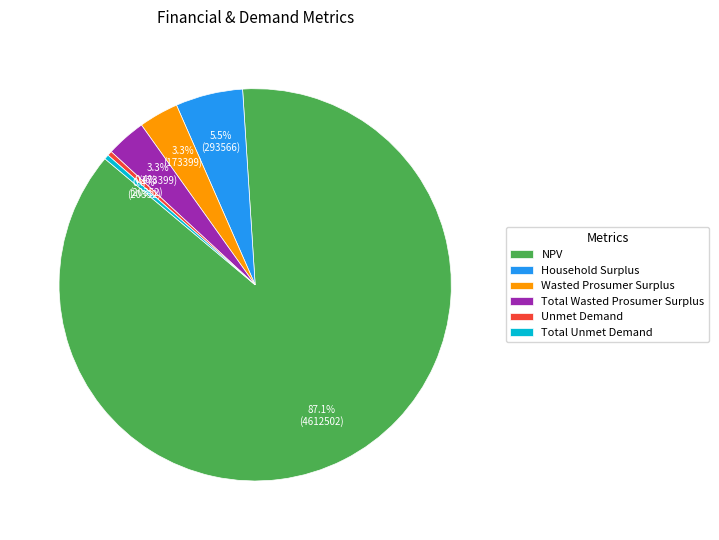

The Total Unmet Demand slice represents 6% of the pie. True or false?

False